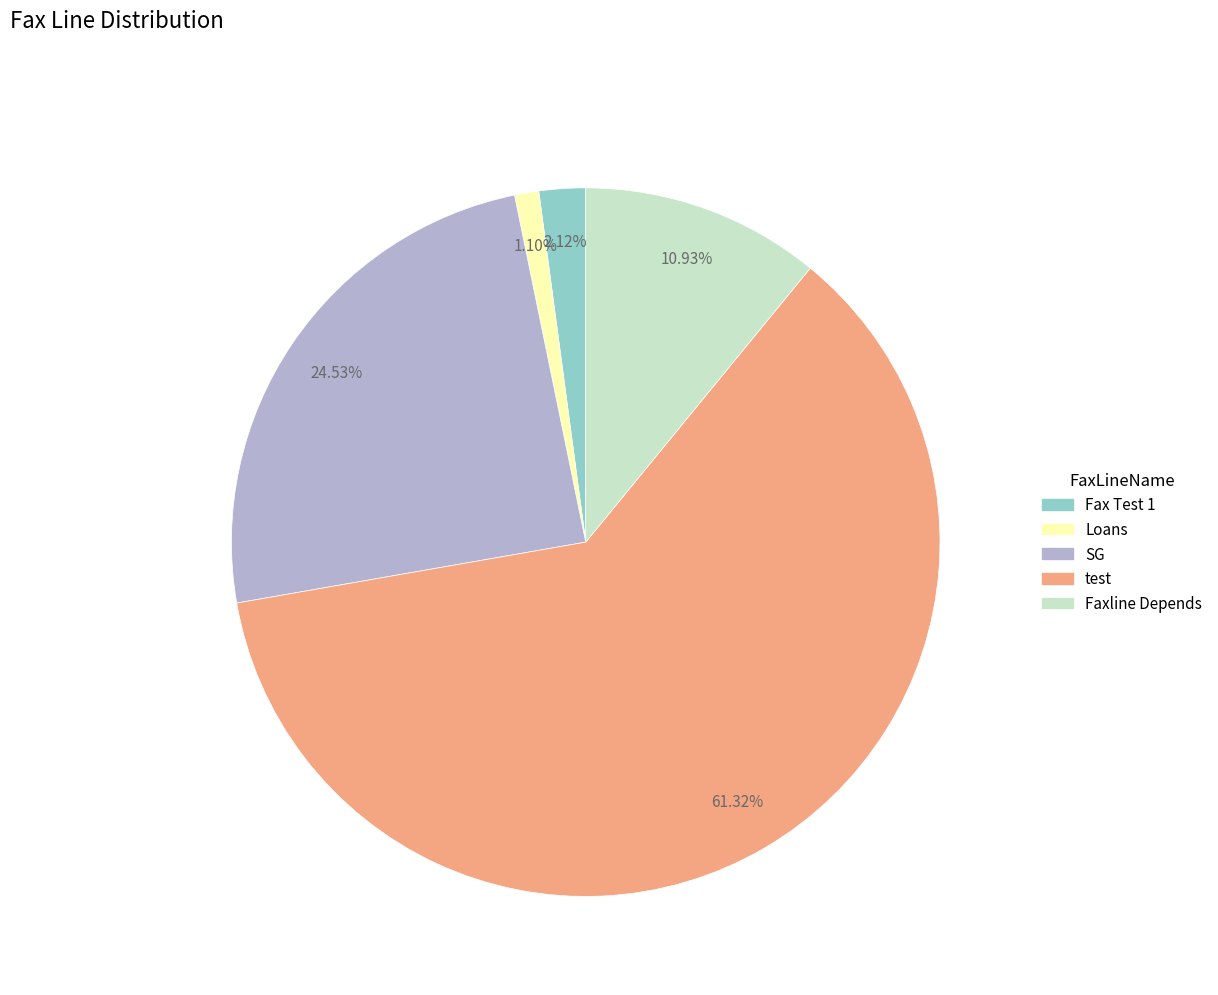

To the nearest percent, what is the difference between the Fax Test 1 and test slice percentages?

59%